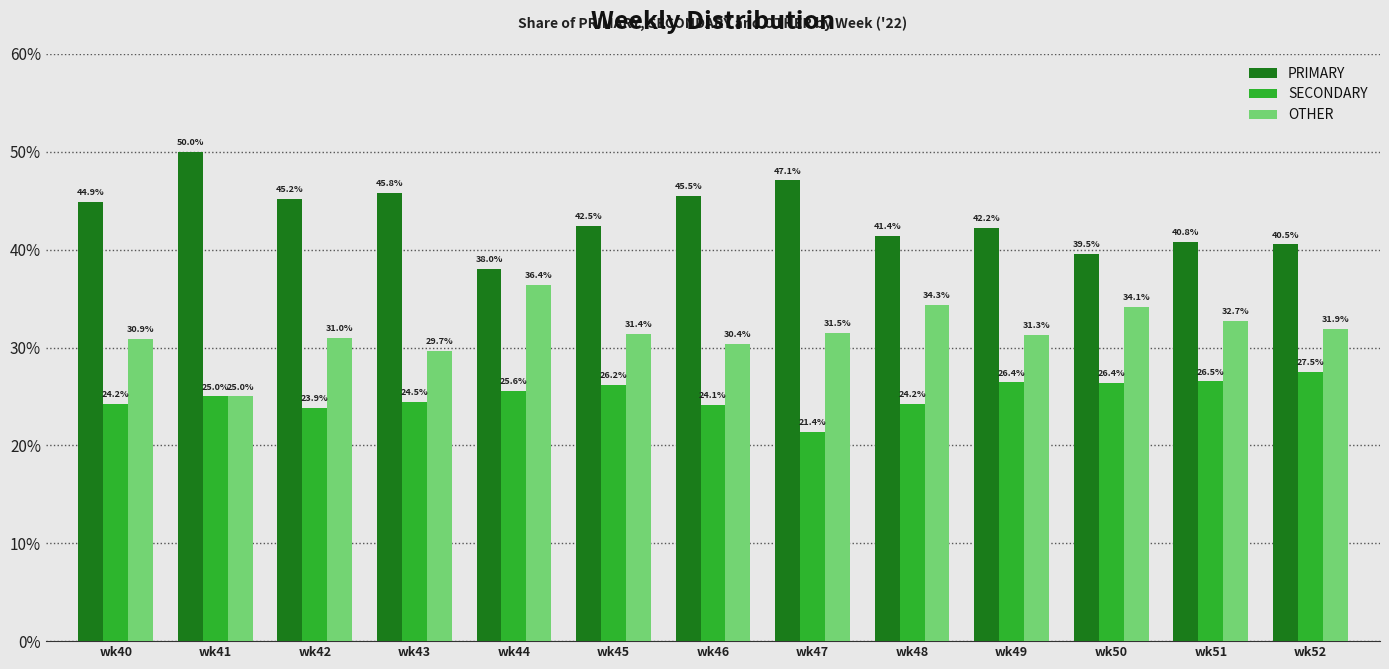

How many categories are shown in the chart?

13